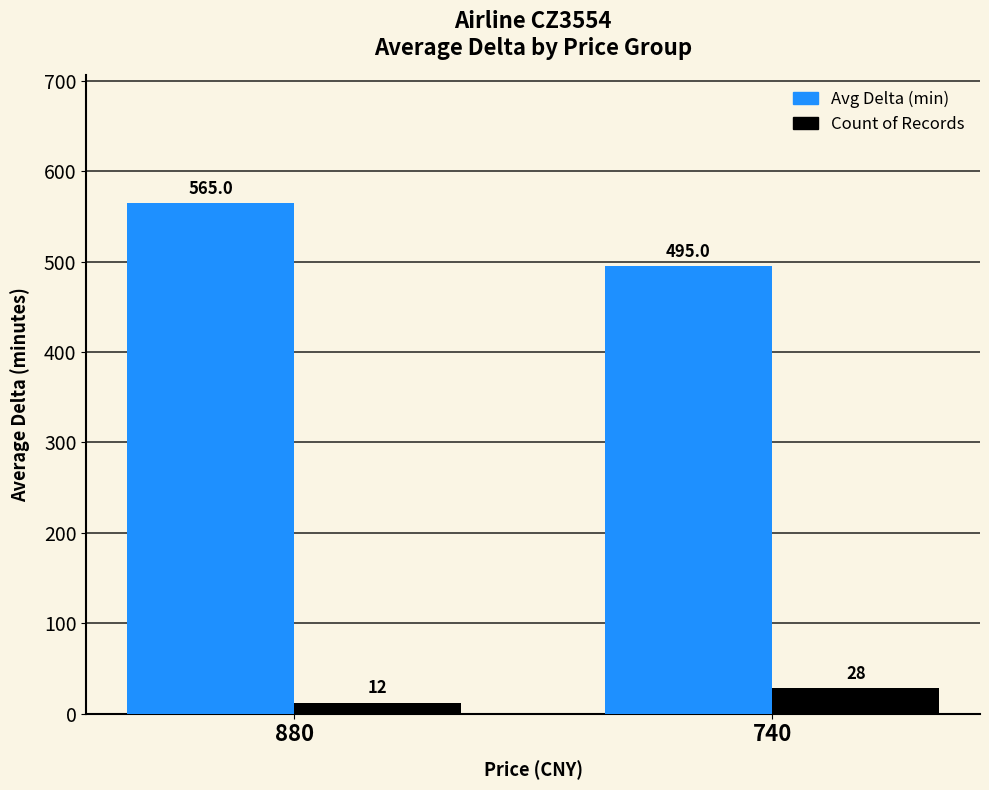

What is the difference between the highest and lowest values at 880?

553